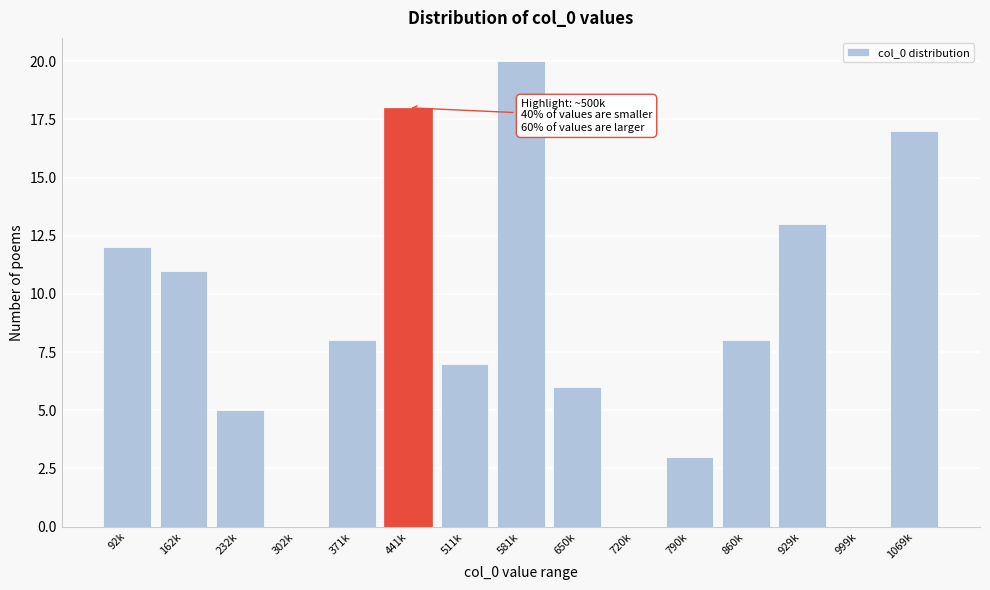

Reading left to right, list all the values displayed in this chart.

92k=12	162k=11	232k=5	302k=0	371k=8	441k=18	511k=7	581k=20	650k=6	720k=0	790k=3	860k=8	929k=13	999k=0	1069k=17